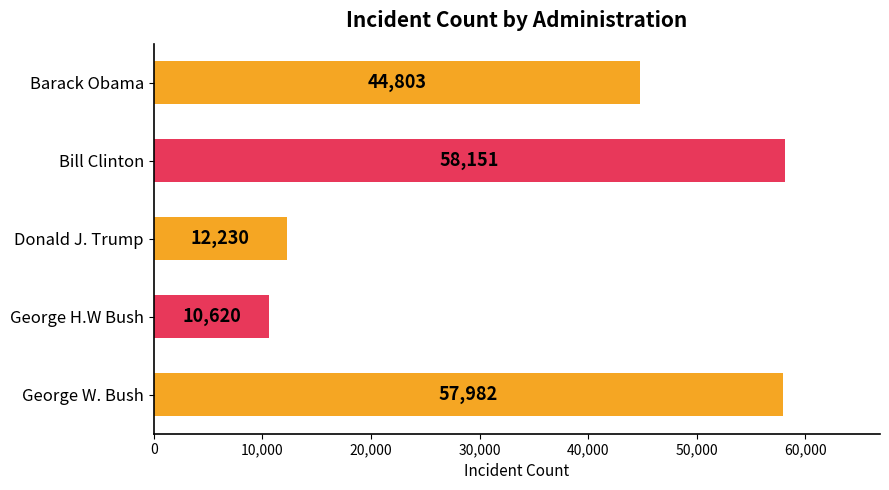

List the labels in order of value, largest first.

Bill Clinton, George W. Bush, Barack Obama, Donald J. Trump, George H.W Bush